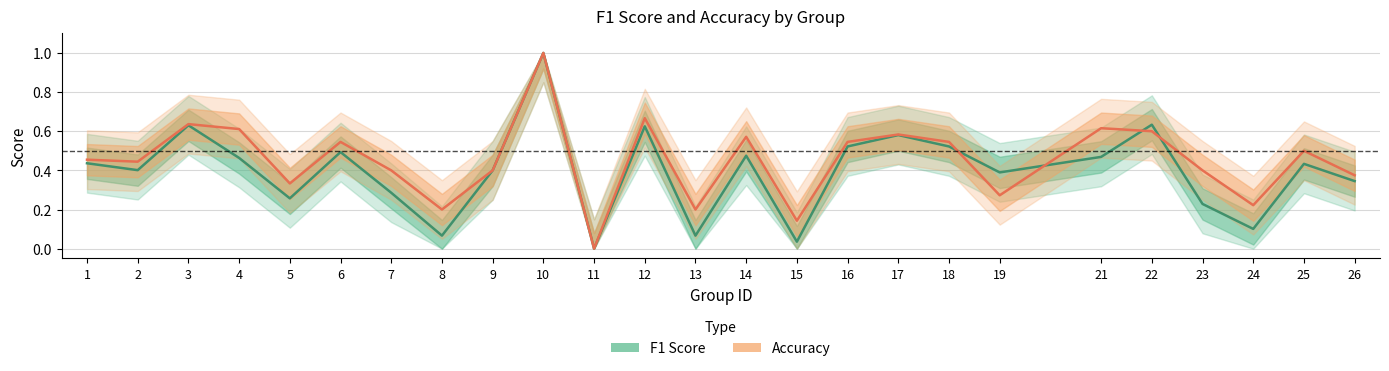

Which series has the largest total across all categories?

Accuracy